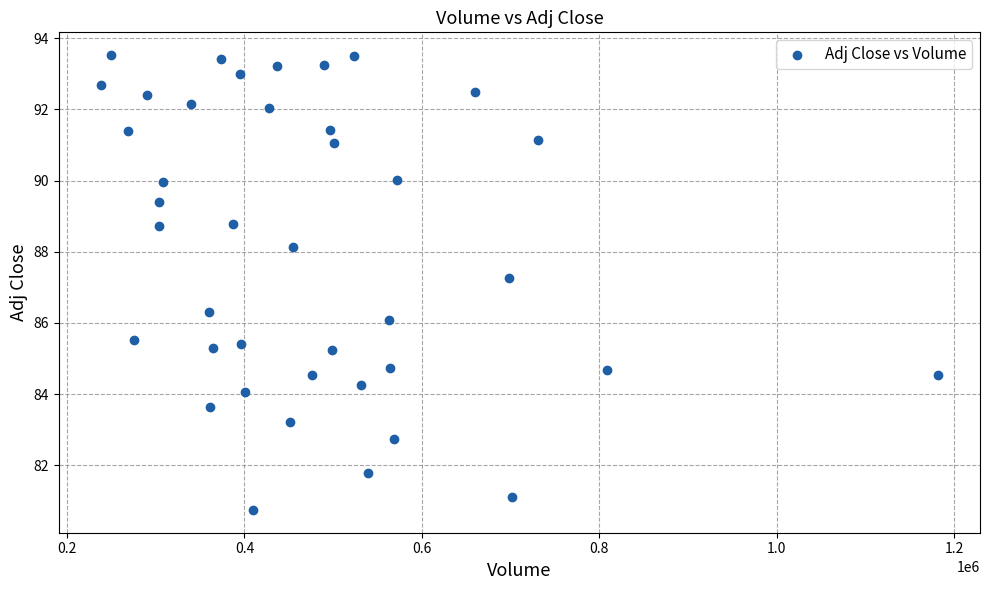

What Y value in the scatter plot is closest to 87?

87.3